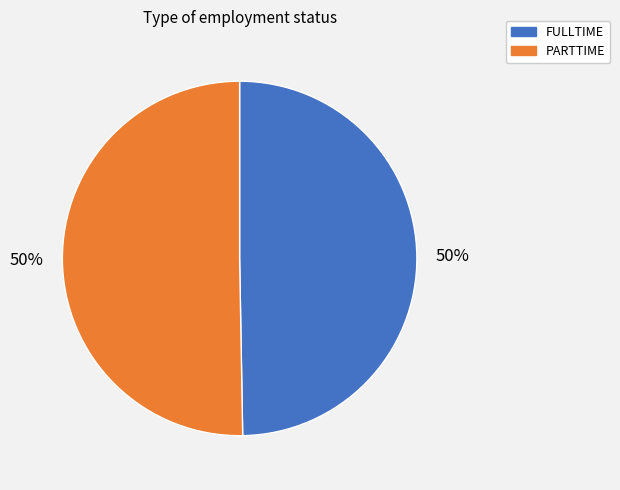

The FULLTIME slice represents 64% of the pie. True or false?

False